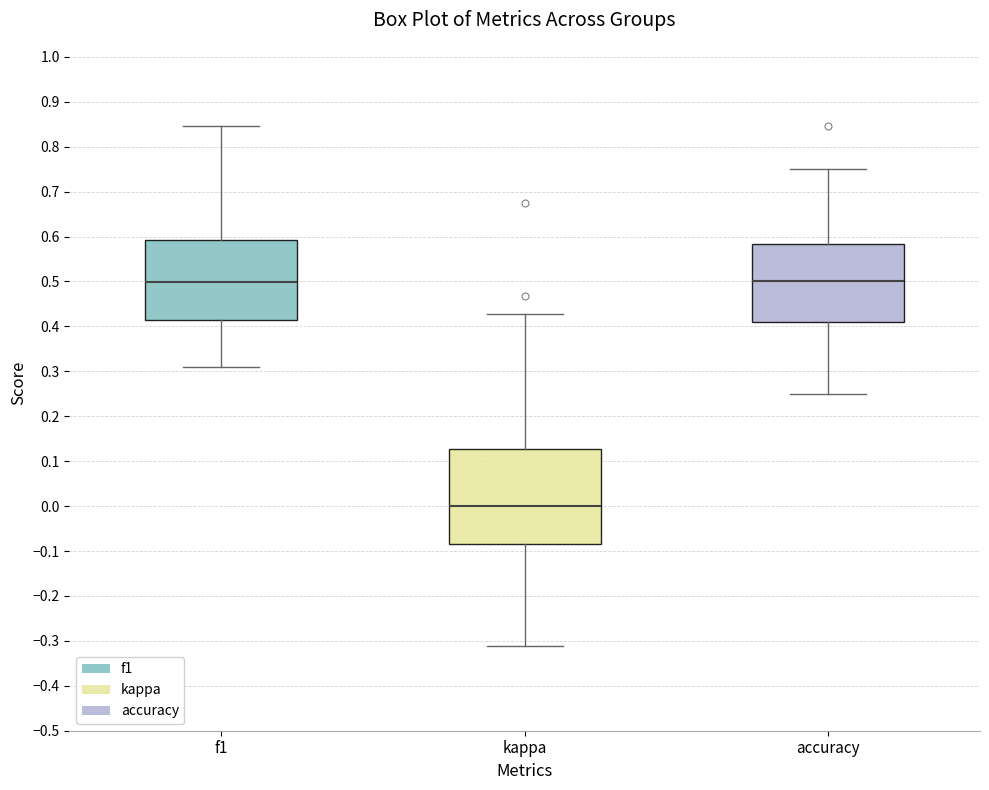

Where is the lower edge of the box for kappa on the y-axis? The values are not printed on the chart, so give them approximately, as read against the axis.

-0.08